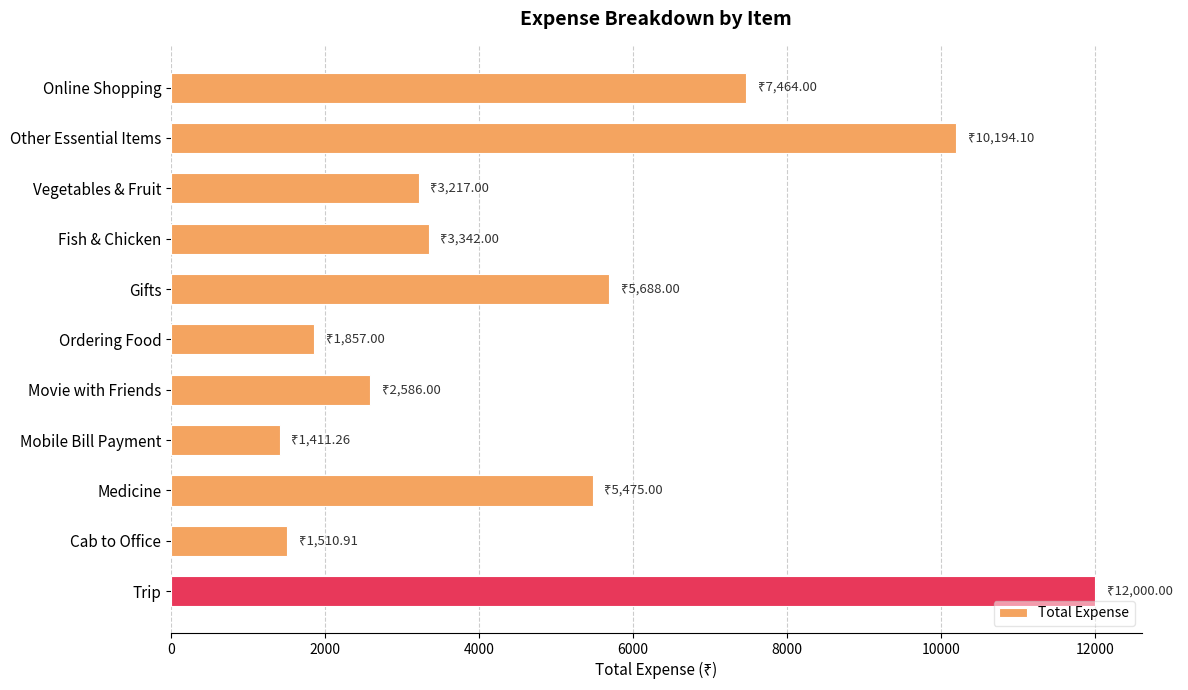

What is the label of the 2nd bar from the bottom?

Cab to Office